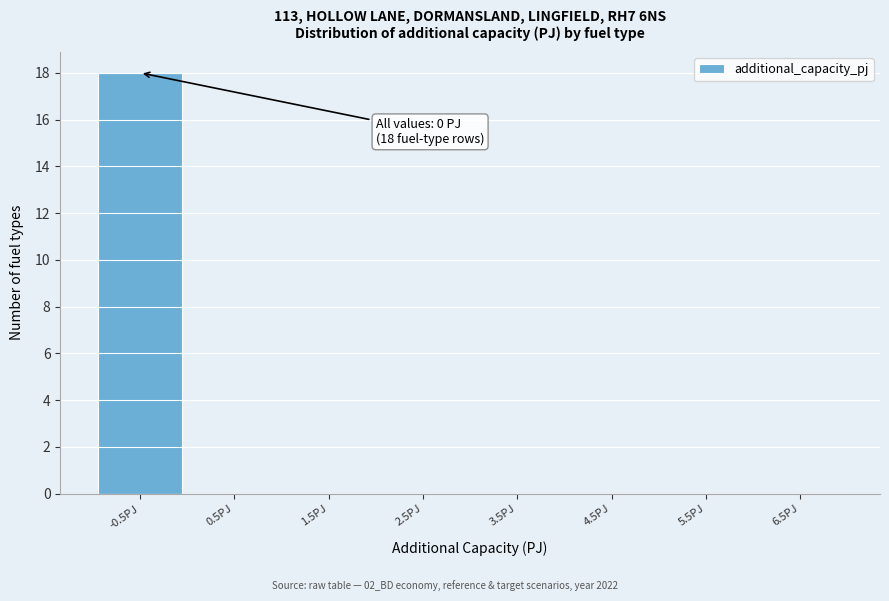

Reading left to right, transcribe all the data shown in this chart.

-0.5PJ=18	0.5PJ=0	1.5PJ=0	2.5PJ=0	3.5PJ=0	4.5PJ=0	5.5PJ=0	6.5PJ=0